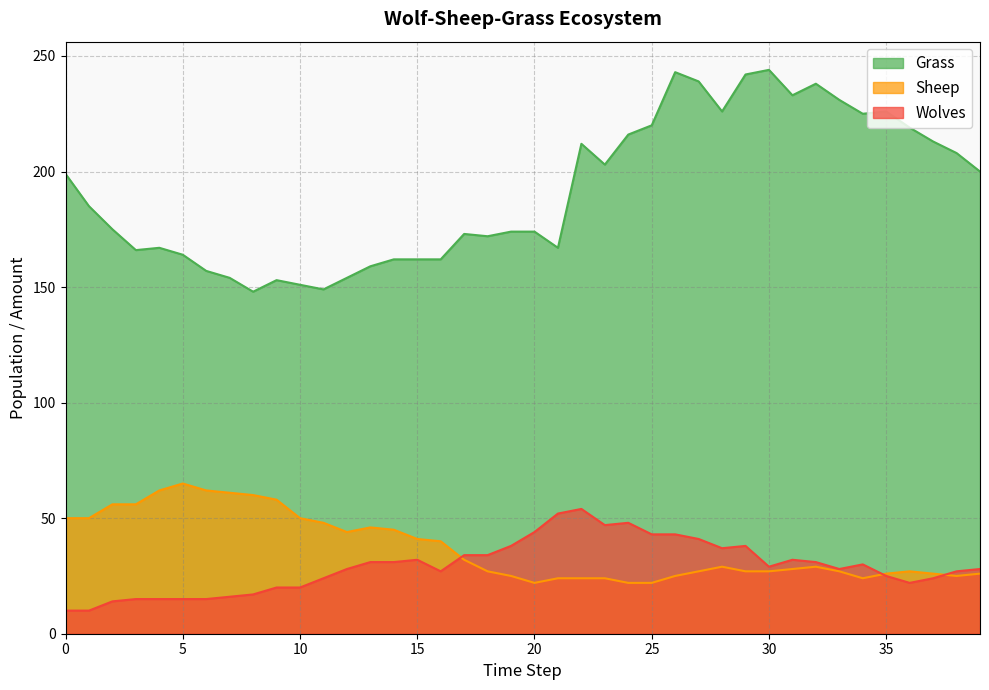

What is the lowest value of the Wolves series?

10